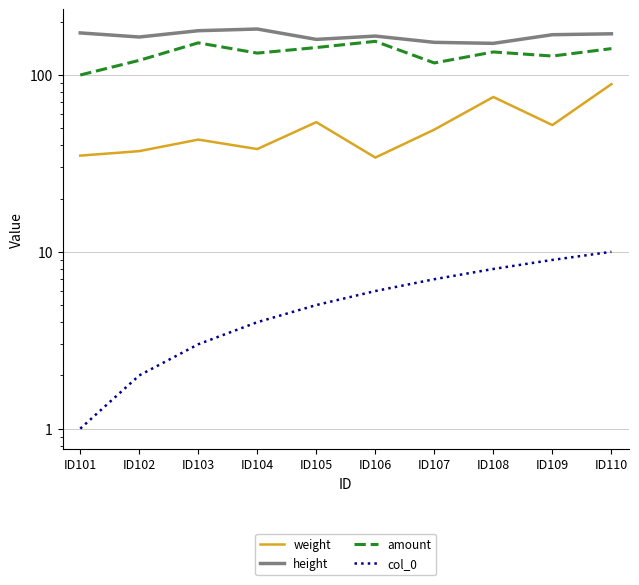

List the labels in order of weight value, smallest first.

ID106, ID101, ID102, ID104, ID103, ID107, ID109, ID105, ID108, ID110